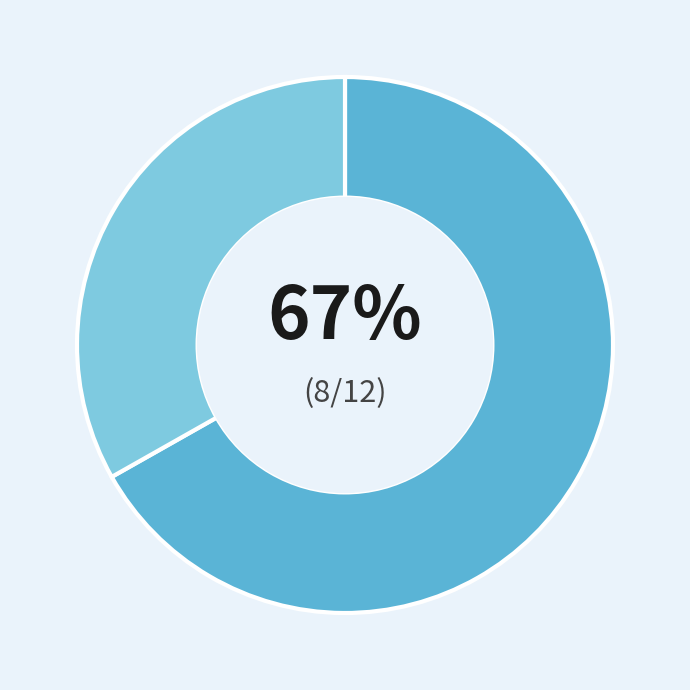

To the nearest percent, what is the average slice percentage?

50%